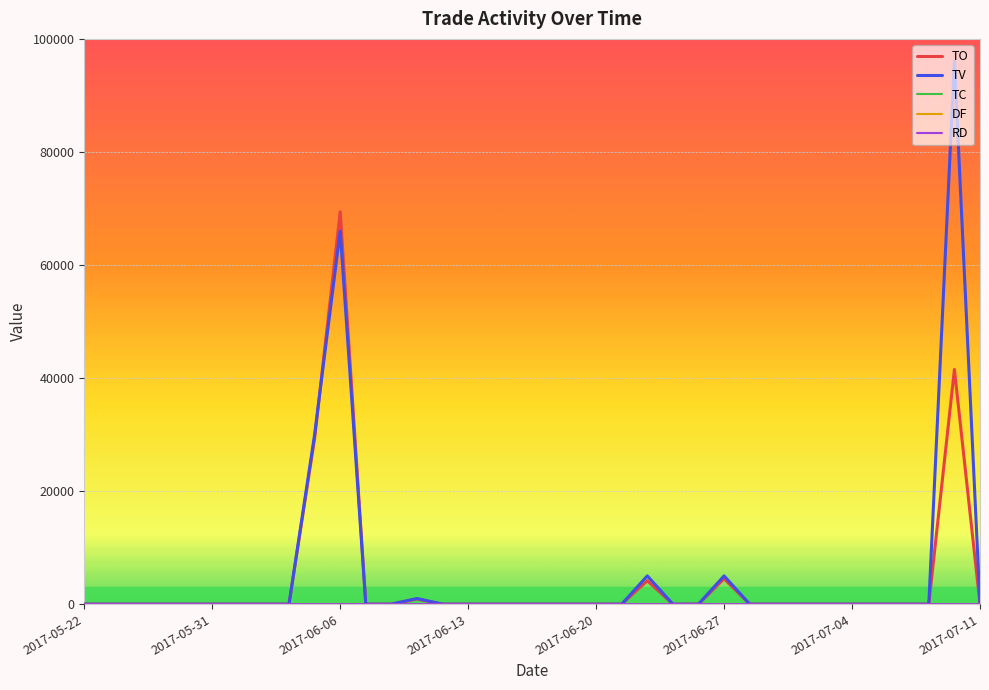

What is the maximum value for TO?

69420.0